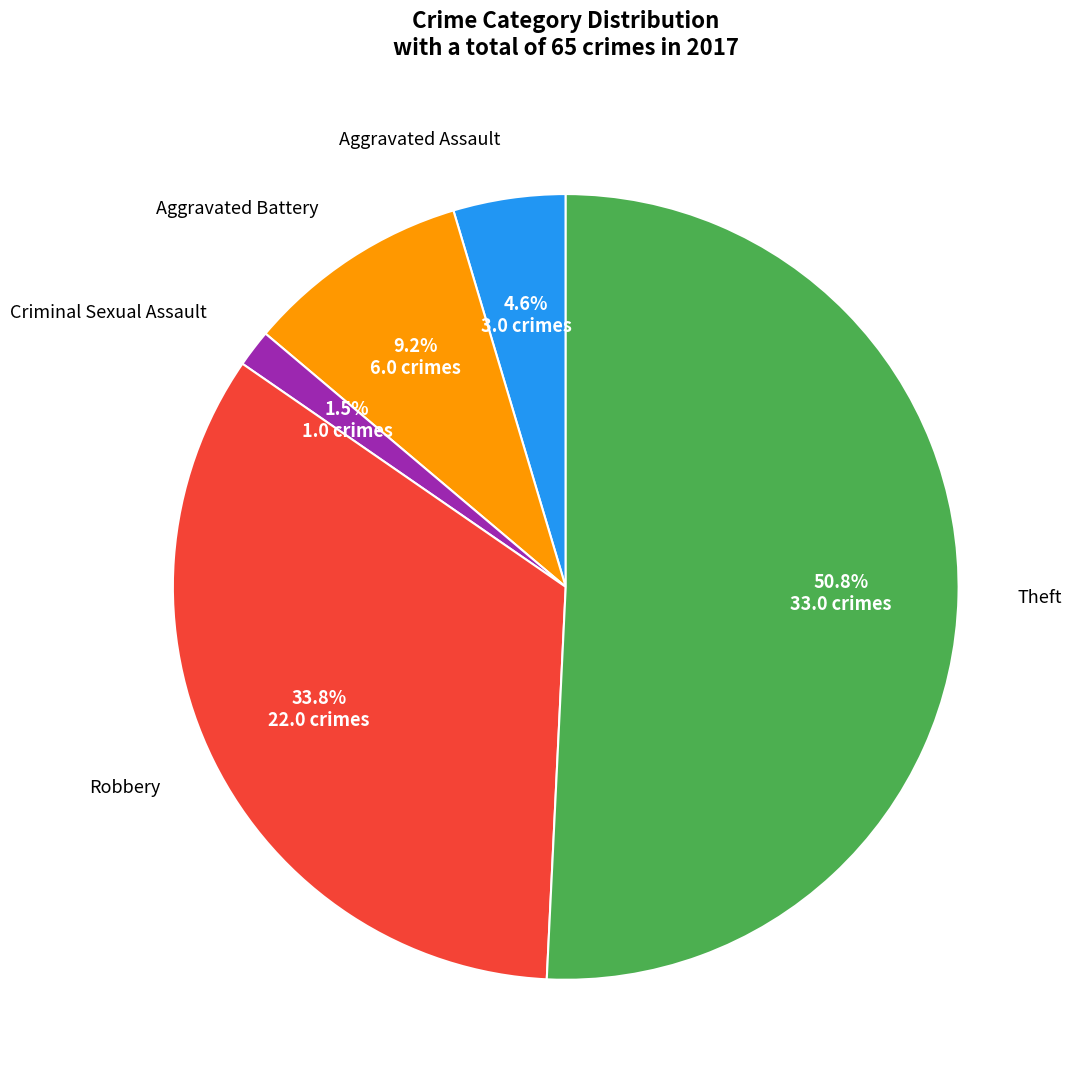

Does any single category account for the majority?

Yes